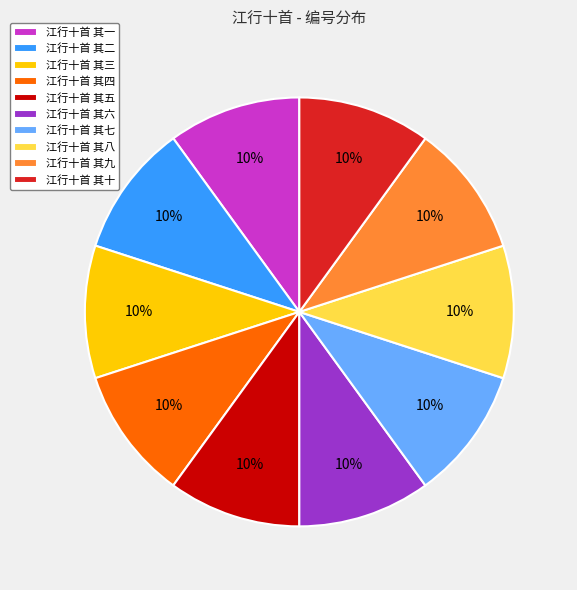

To the nearest percent, what portion does 江行十首 其六 represent?

10%